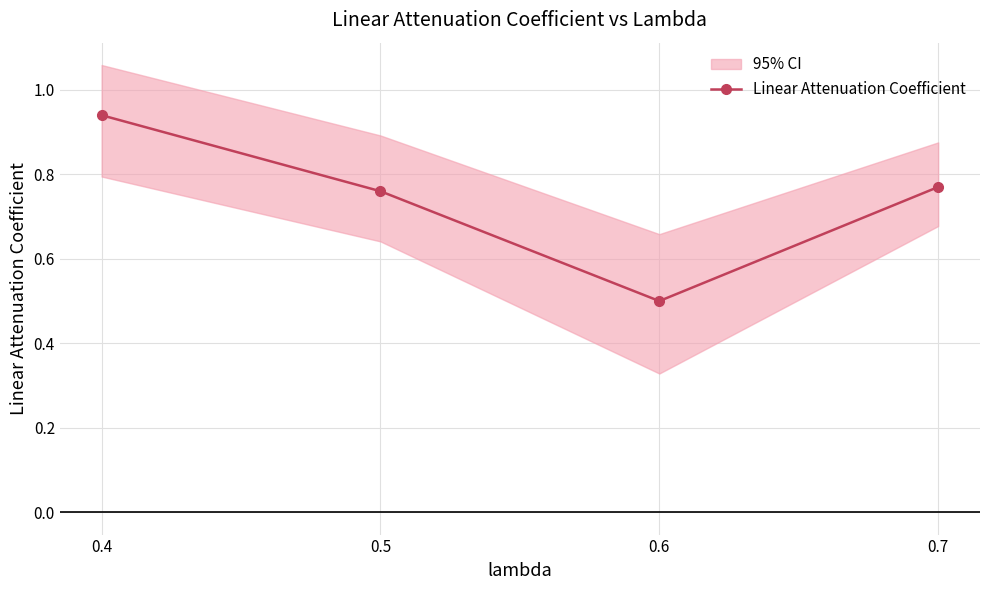

What is the average value?

0.7